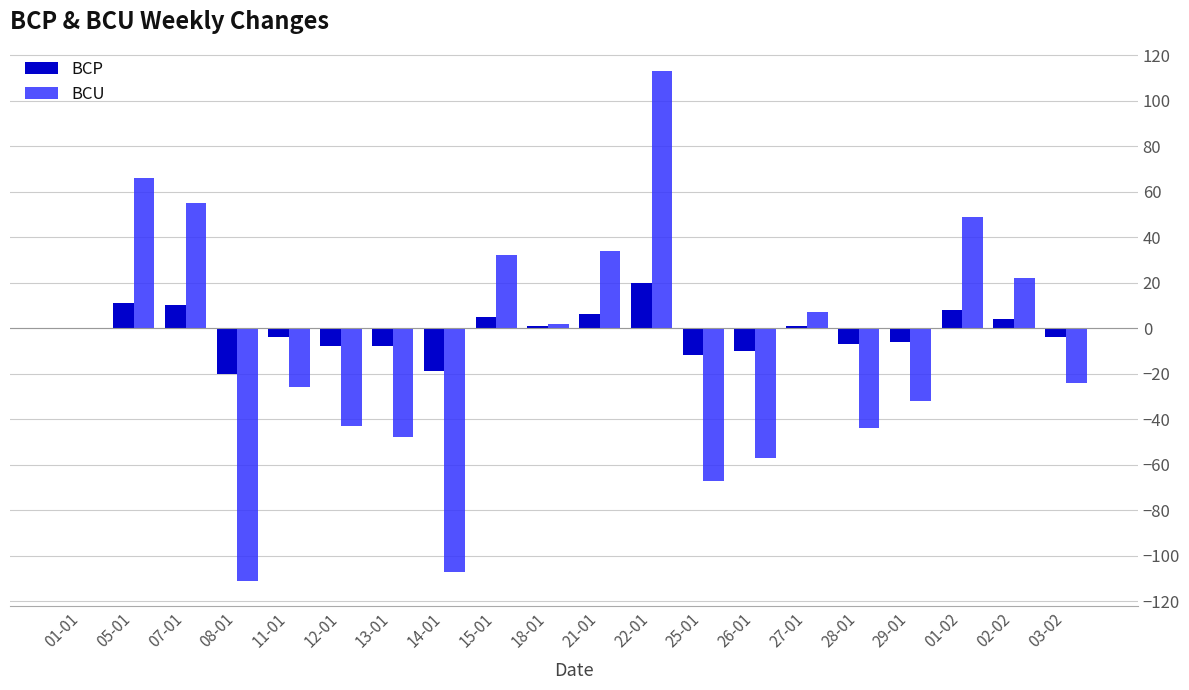

How many groups of bars are there?

20